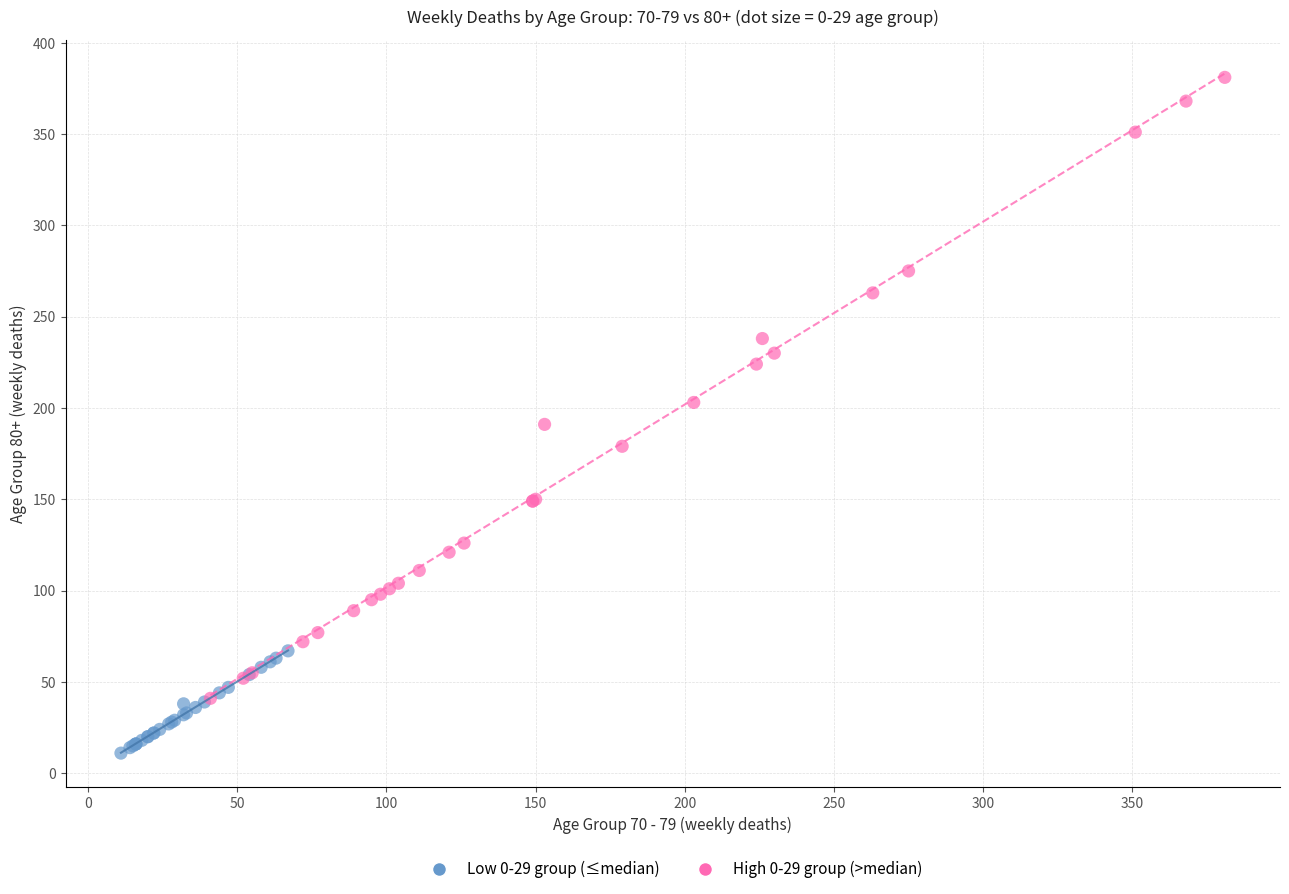

Which series has the widest spread of Y values?

High 0-29 group (>median)